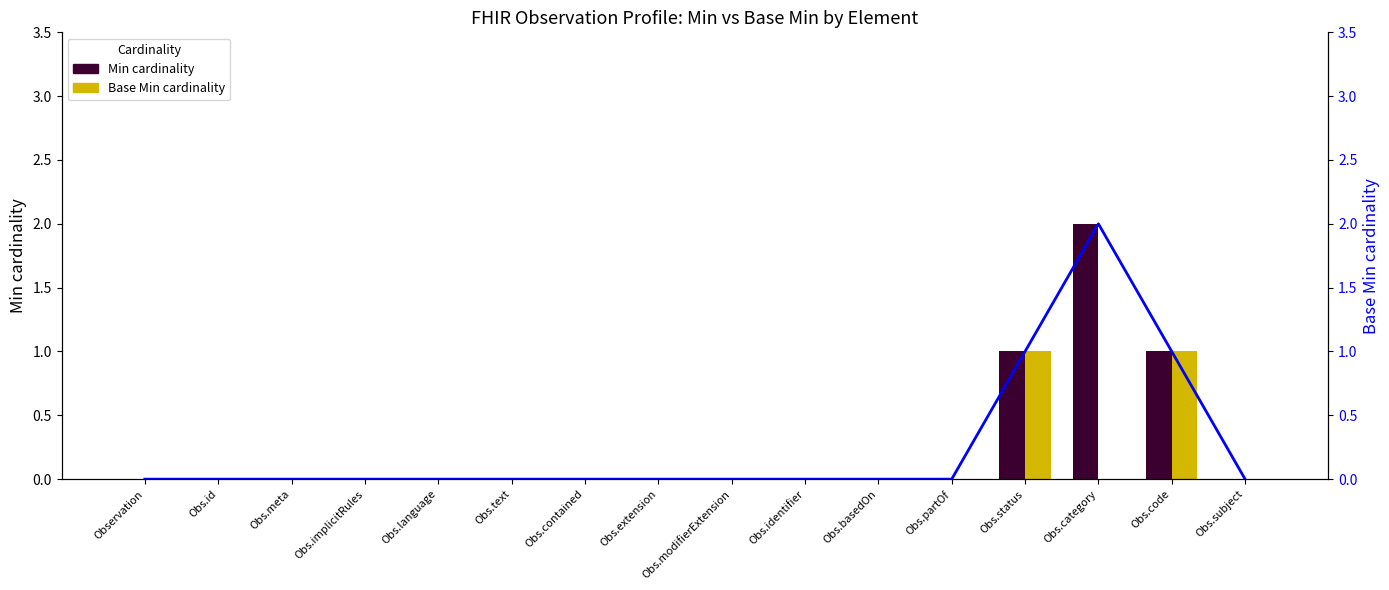

What is the sum of all Min (line) values?

4